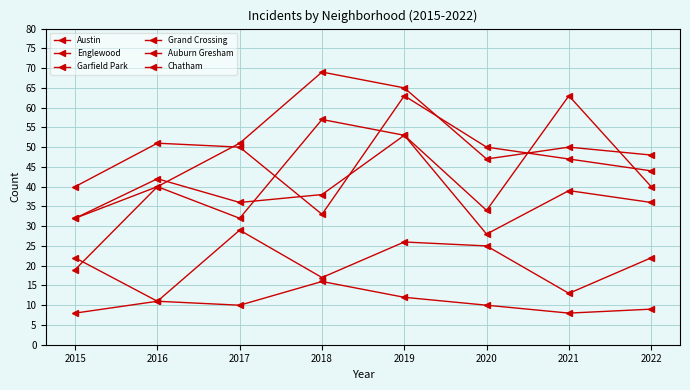

Reading left to right, what are all the values shown in this chart?

Austin: 2015=32	2016=40	2017=32	2018=57	2019=53	2020=34	2021=63	2022=40
Englewood: 2015=40	2016=51	2017=50	2018=33	2019=63	2020=50	2021=47	2022=44
Garfield Park: 2015=19	2016=40	2017=51	2018=69	2019=65	2020=47	2021=50	2022=48
Grand Crossing: 2015=32	2016=42	2017=36	2018=38	2019=53	2020=28	2021=39	2022=36
Auburn Gresham: 2015=22	2016=11	2017=10	2018=16	2019=12	2020=10	2021=8	2022=9
Chatham: 2015=8	2016=11	2017=29	2018=17	2019=26	2020=25	2021=13	2022=22